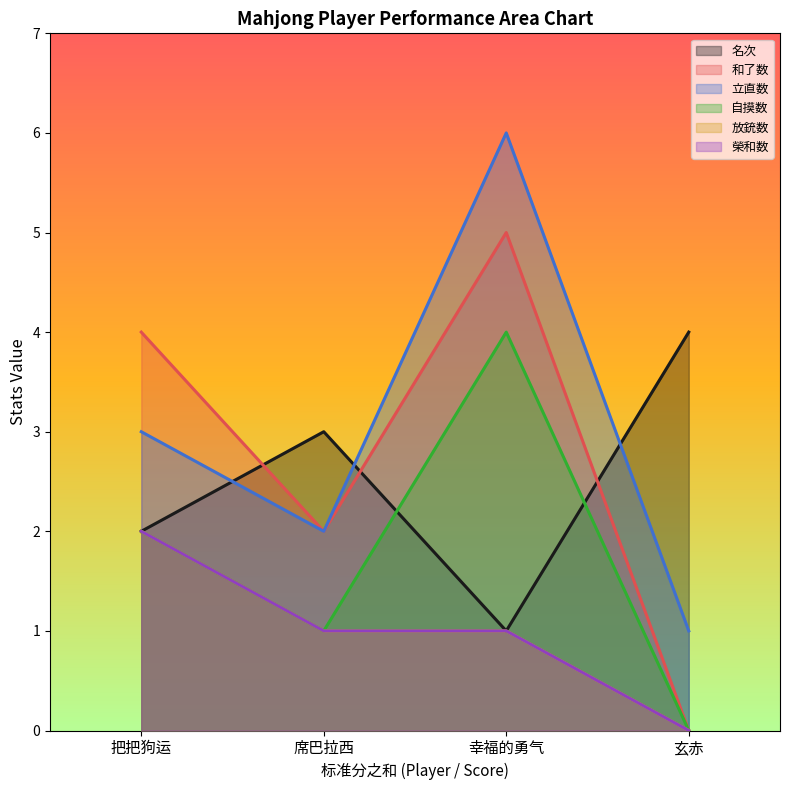

Does the chart display data point markers on the line(s)?

No